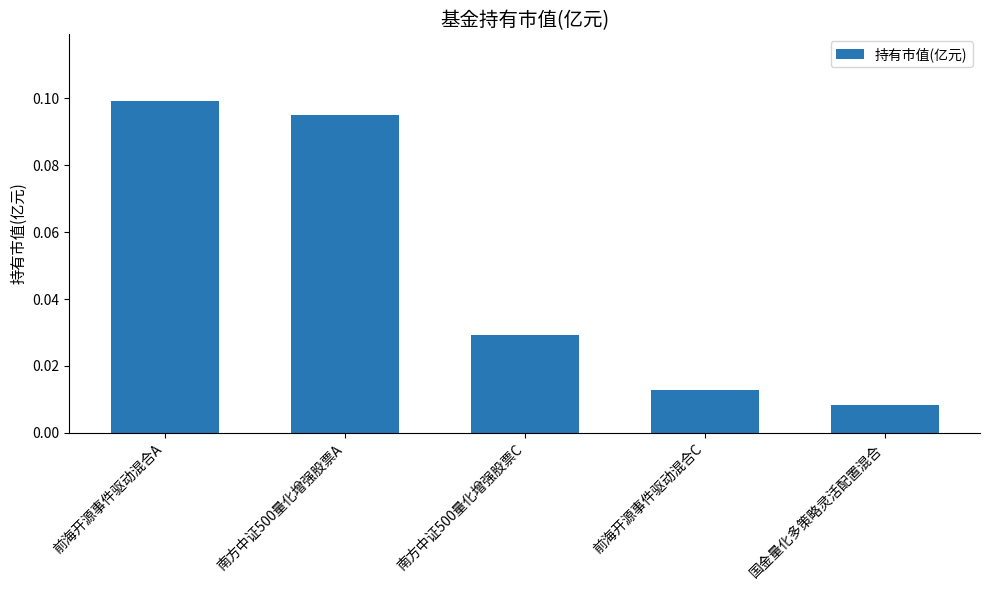

Rank the categories by value from highest to lowest.

前海开源事件驱动混合A, 南方中证500量化增强股票A, 南方中证500量化增强股票C, 前海开源事件驱动混合C, 国金量化多策略灵活配置混合